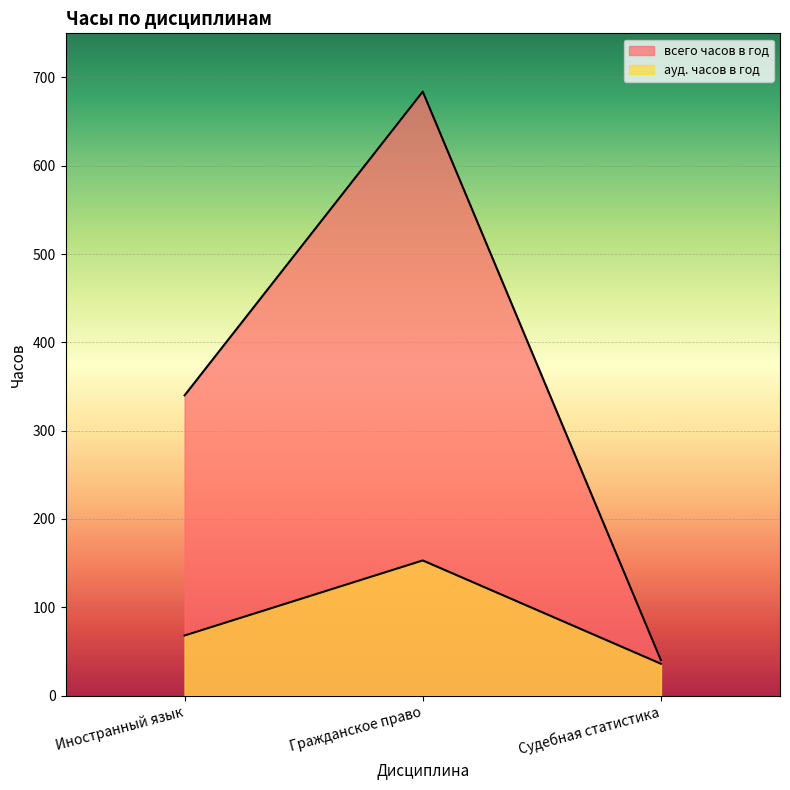

Does the chart display data point markers on the line(s)?

No